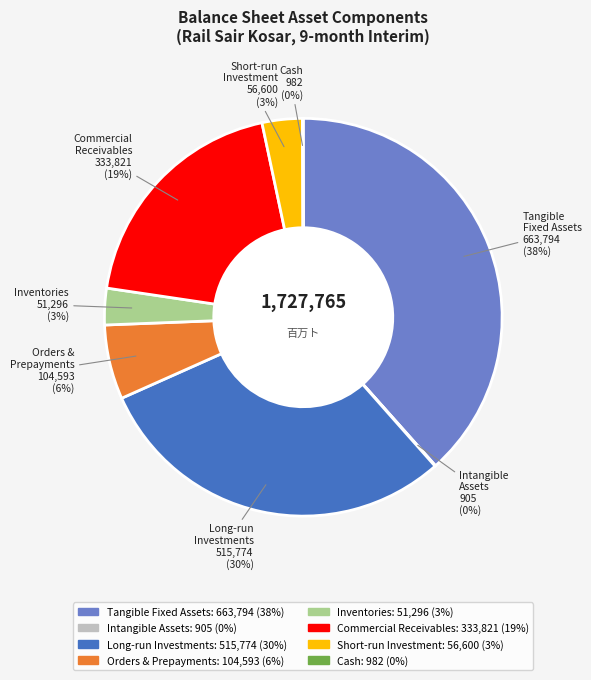

To the nearest percent, what is the difference between the largest and smallest slice percentages?

38%